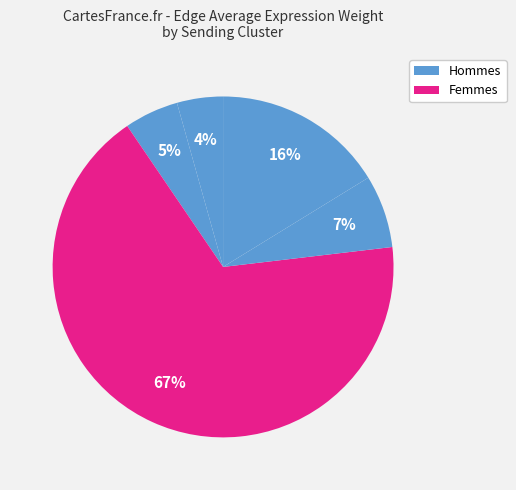

How many slices are in this pie chart?

5